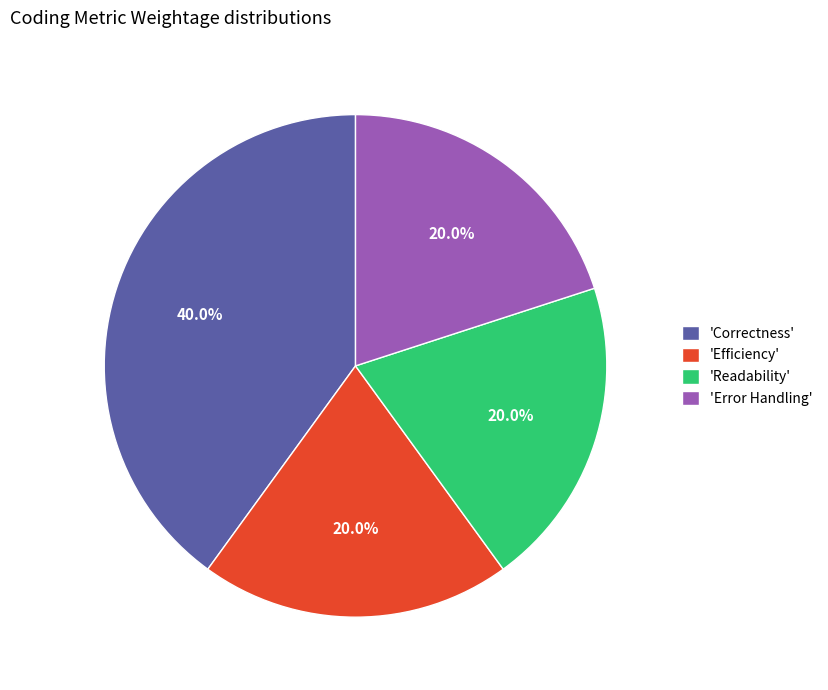

How many slices are in this pie chart?

4